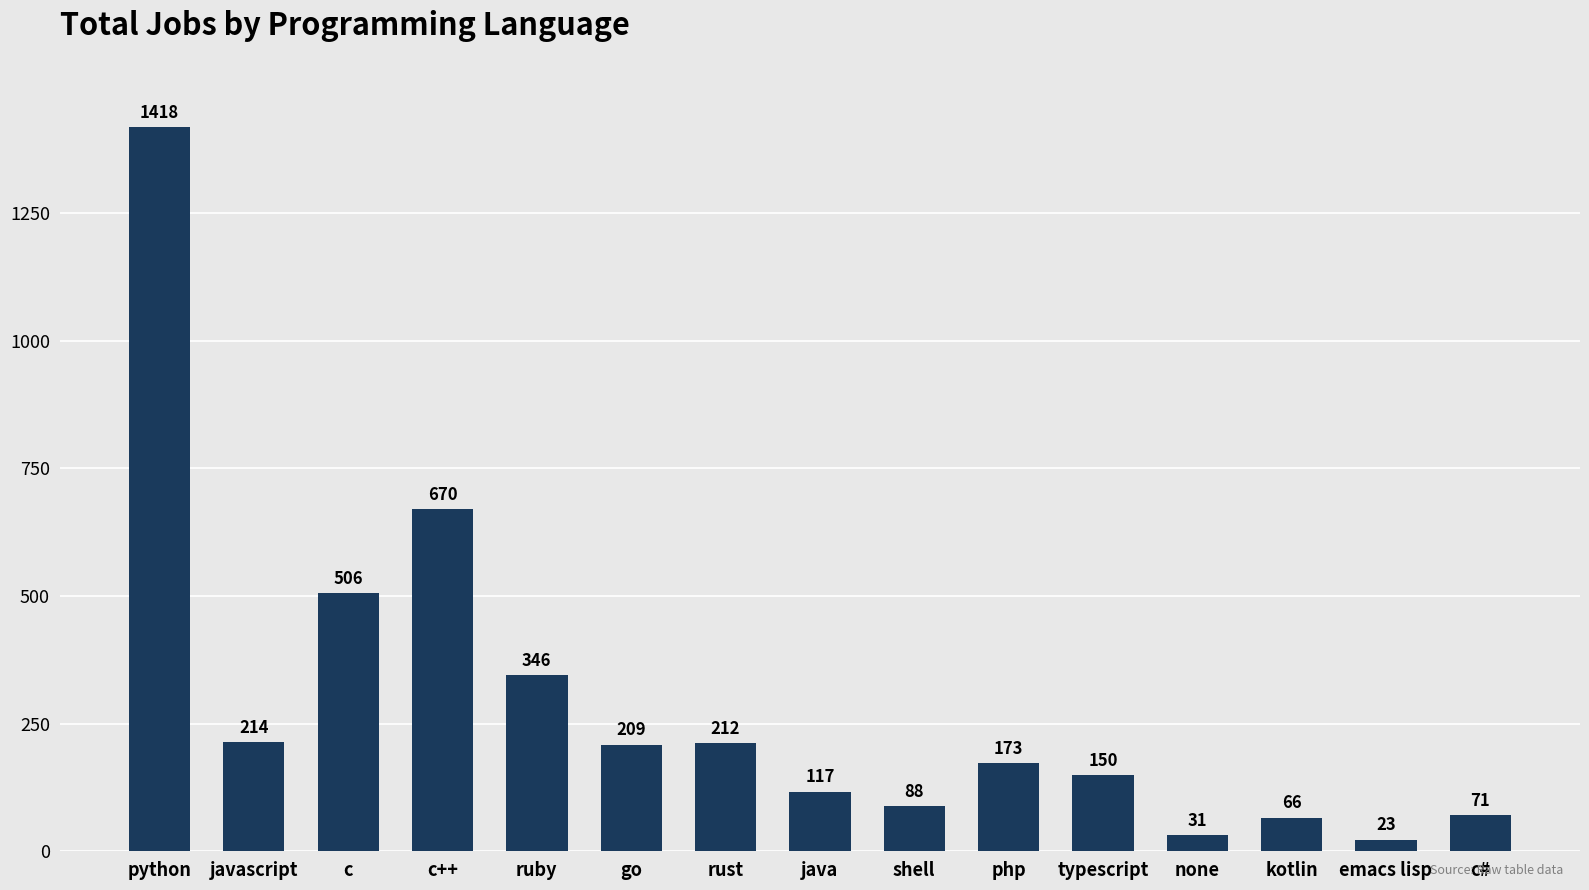

Reading left to right, extract all data points from this chart.

python=1418	javascript=214	c=506	c++=670	ruby=346	go=209	rust=212	java=117	shell=88	php=173	typescript=150	none=31	kotlin=66	emacs lisp=23	c#=71